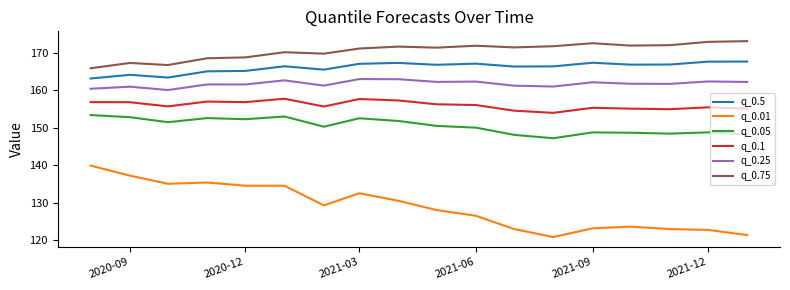

Which series has the largest total across all categories?

q_0.75